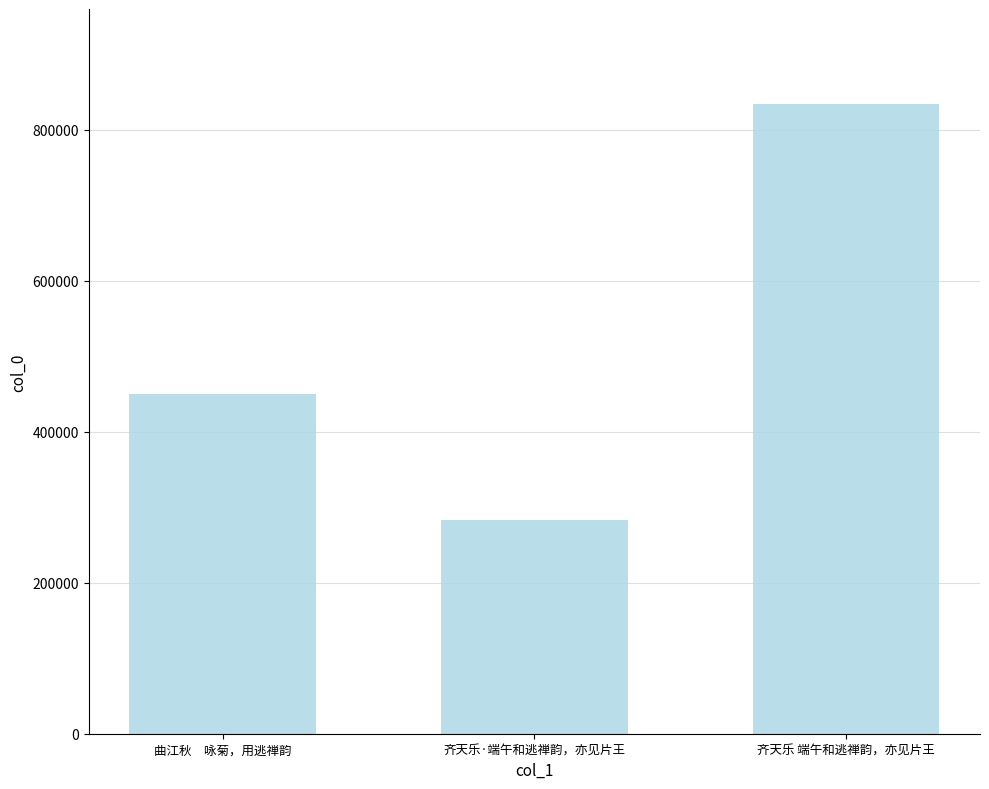

What is the difference between the maximum and minimum values?

551088